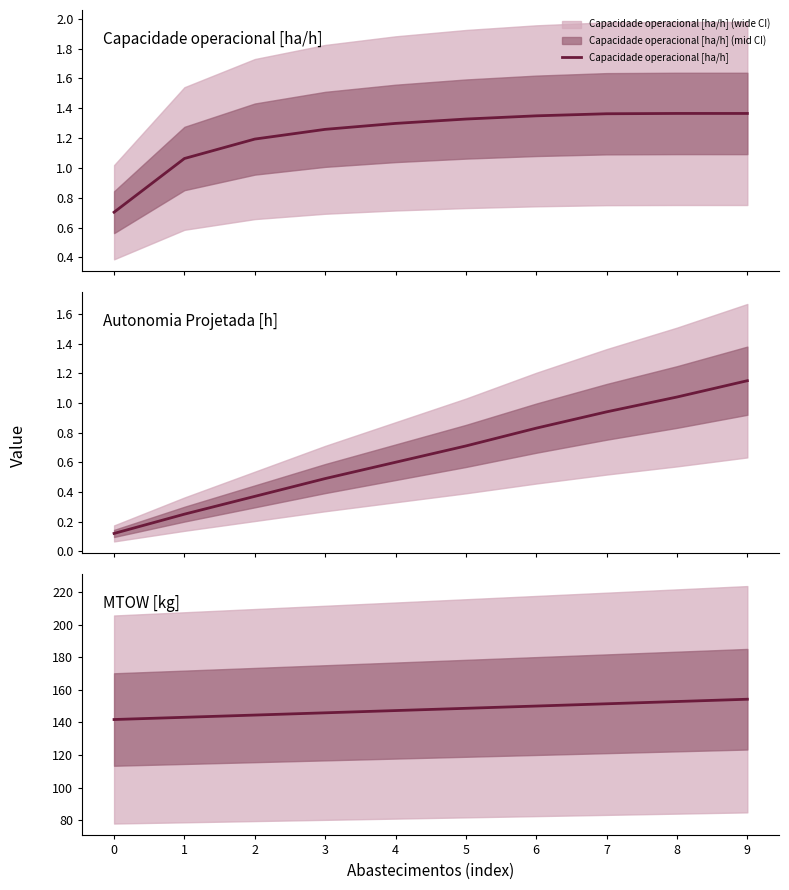

Does the chart display data point markers on the line(s)?

No